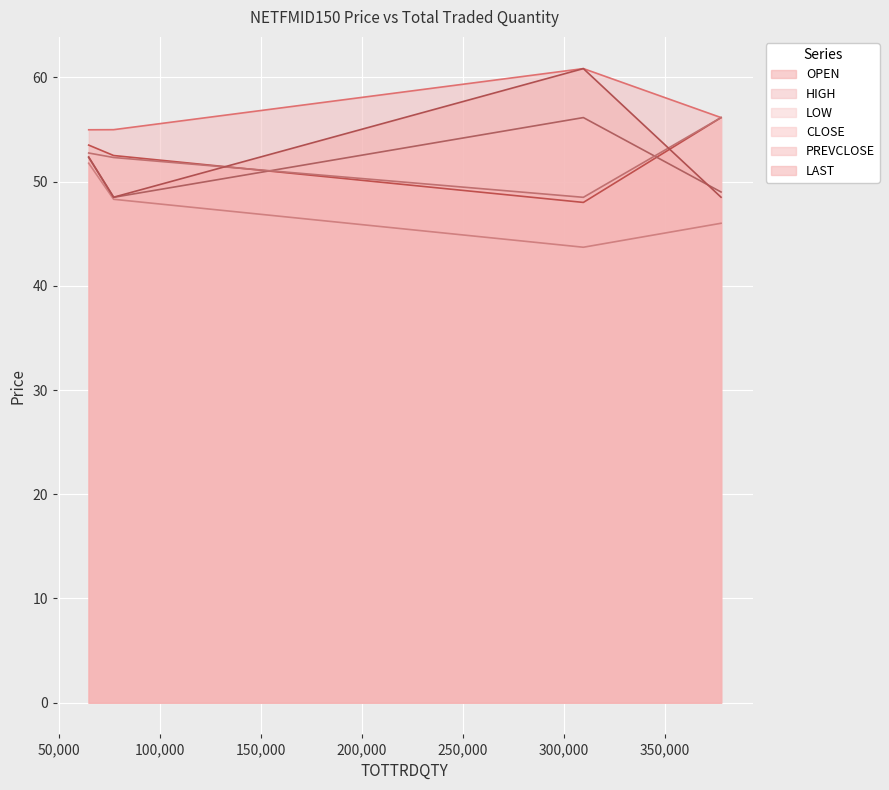

Rank the categories by CLOSE value from lowest to highest.

77064, 377828, 64721, 309661